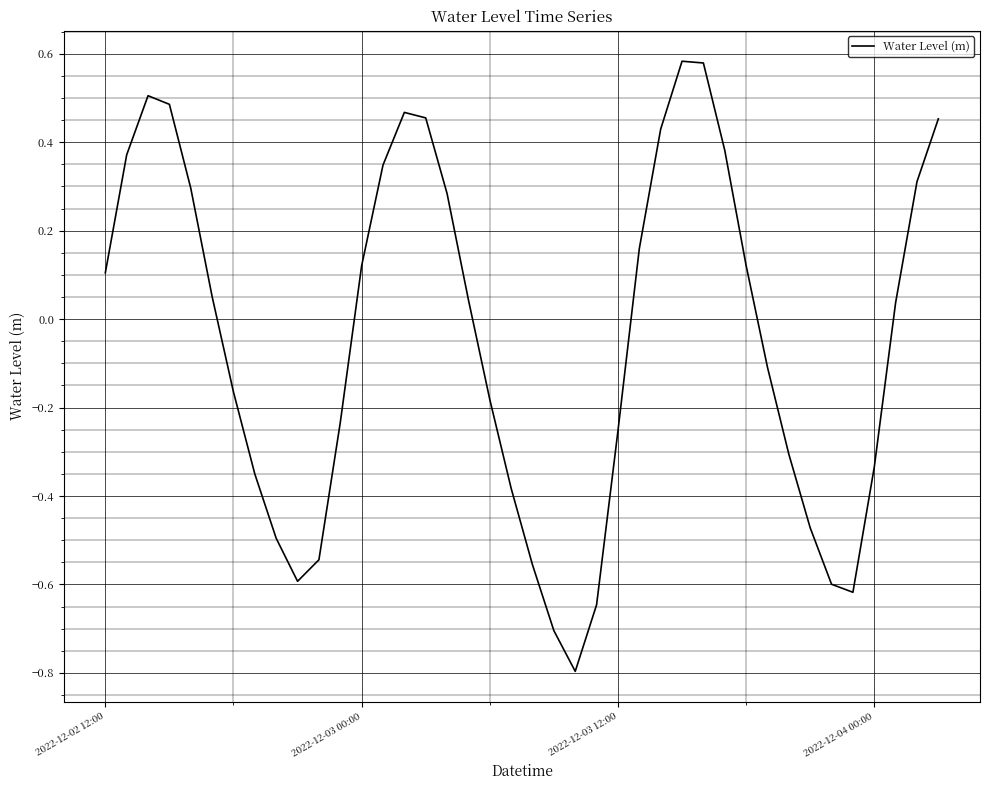

How many series are shown in this chart?

1